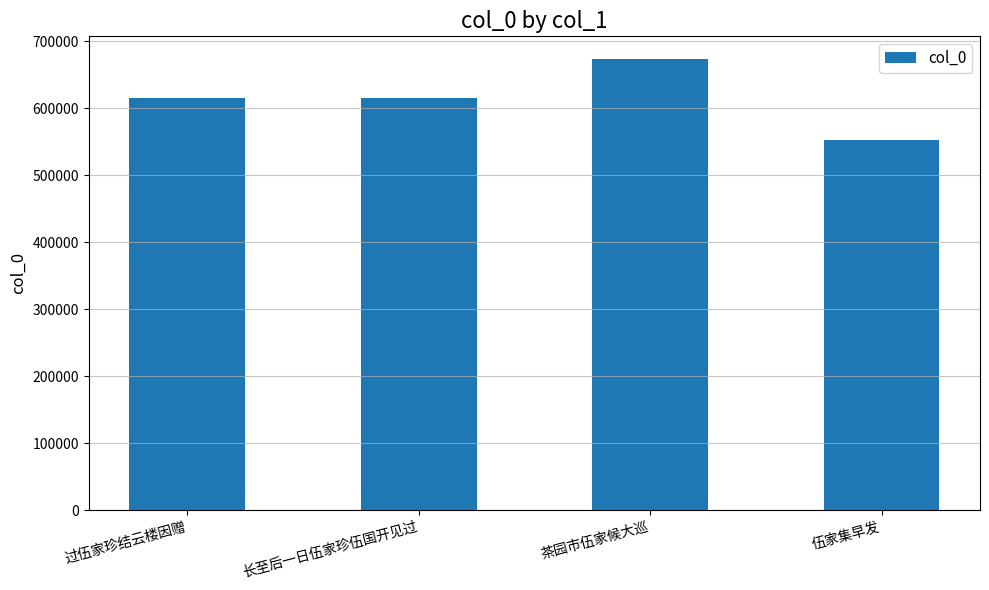

What position from the left is 长至后一日伍家珍伍国开见过?

2